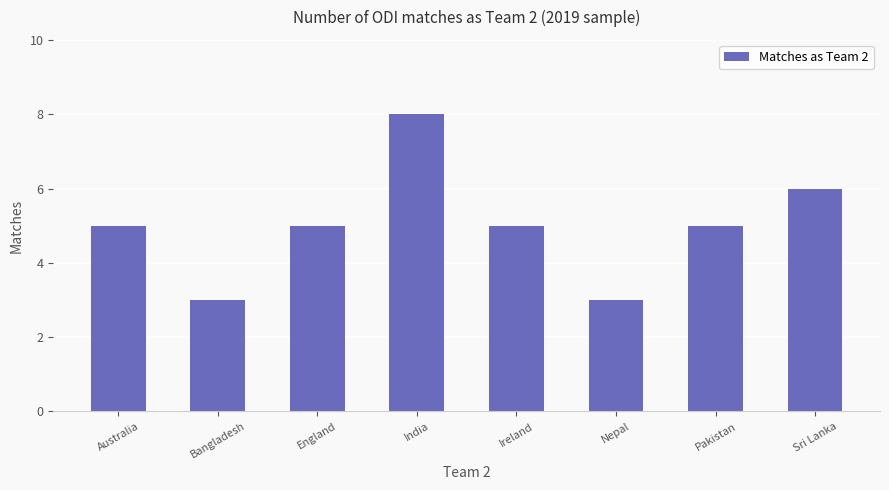

The chart shows a value of 5 at England. True or false?

True